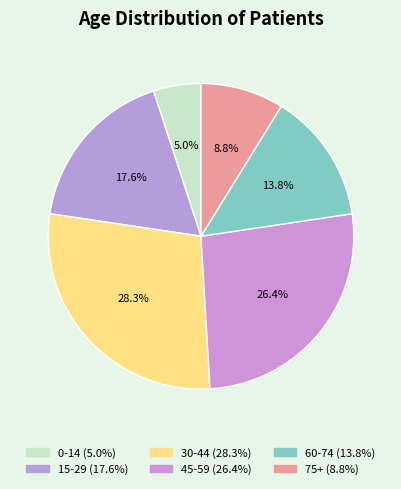

Which category has the biggest portion of the pie?

30-44